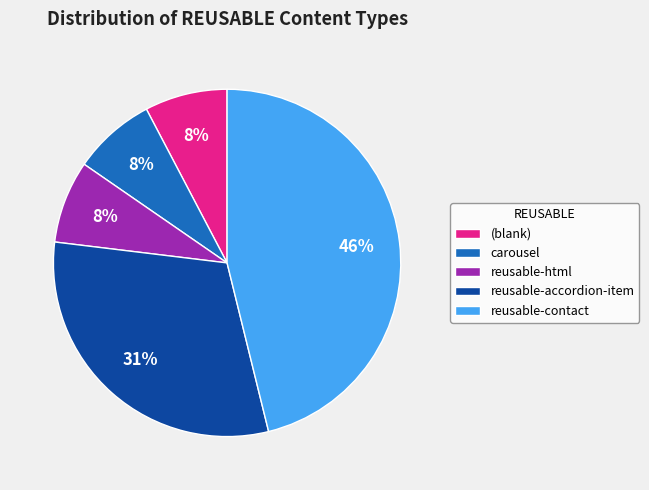

To the nearest percent, what is the average slice percentage?

20%